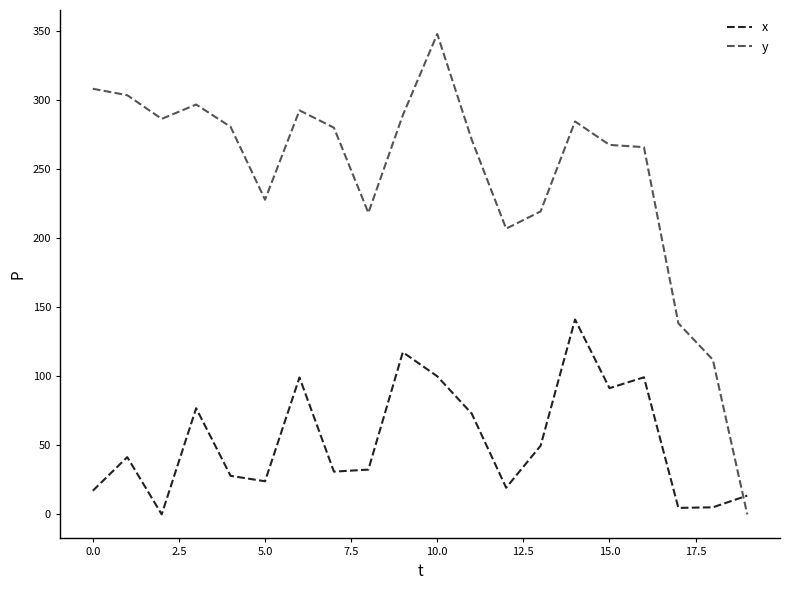

Which series has the largest total across all categories?

y